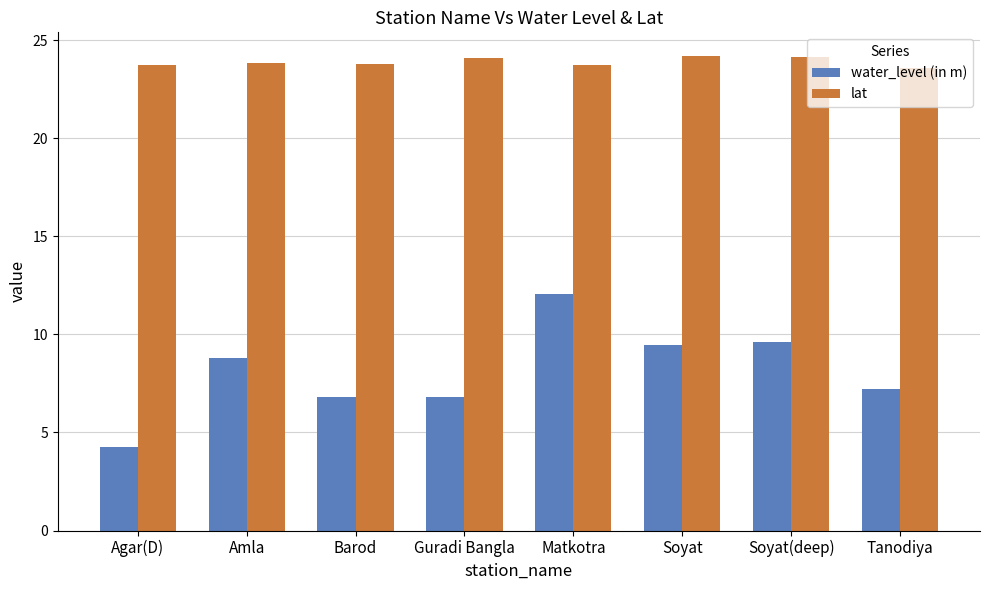

True or false: water_level (in m) has a value of 20.3 at Matkotra.

False